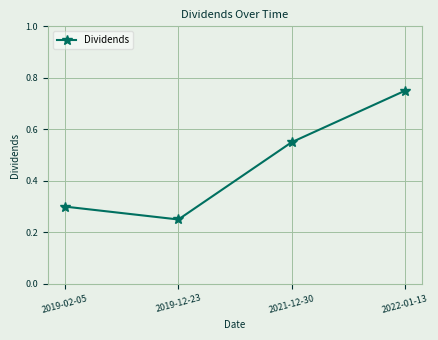

How many lines are shown in the chart?

1